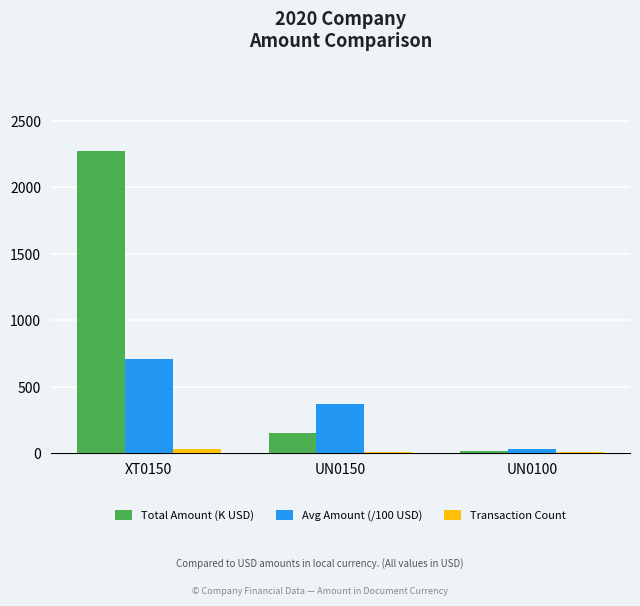

At which category does the chart reach its peak across all series?

XT0150